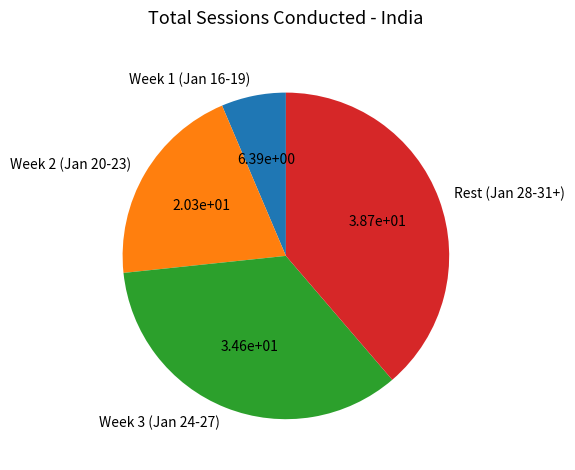

Rank the categories by value from highest to lowest.

Rest (Jan 28-31+), Week 3 (Jan 24-27), Week 2 (Jan 20-23), Week 1 (Jan 16-19)